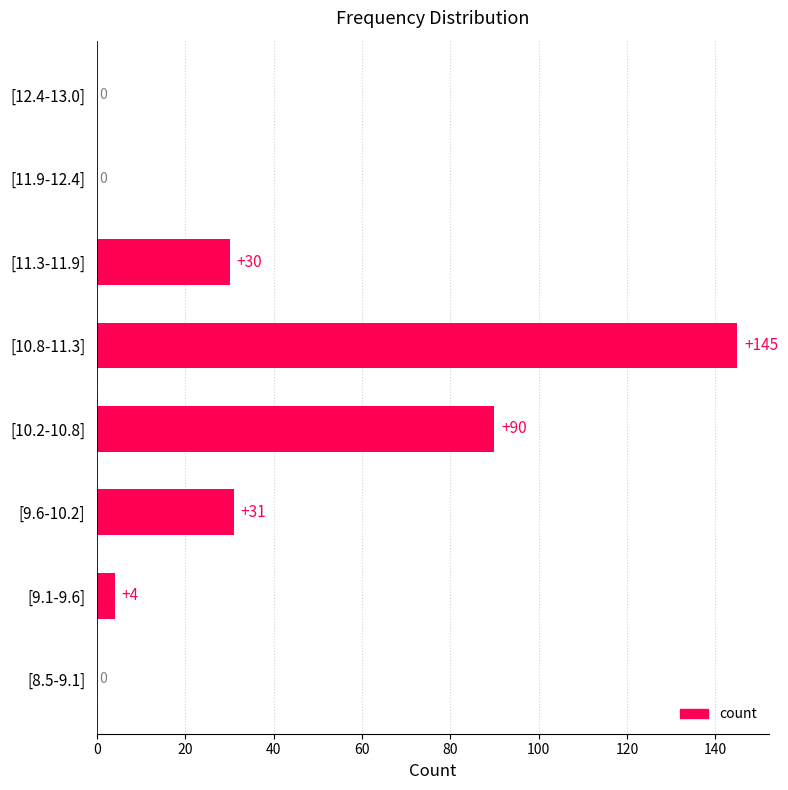

At which label is the value closest to 72?

[10.2-10.8]